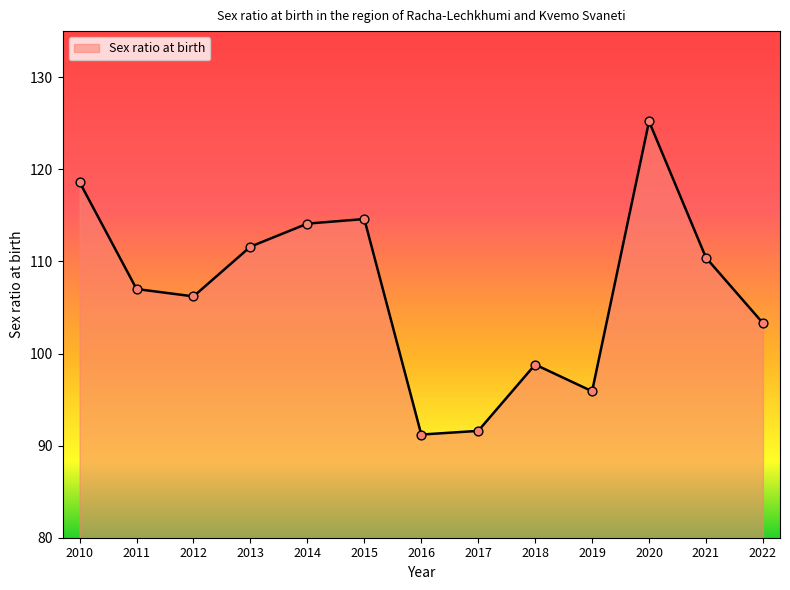

What is the change in value from 2012 to 2019?

-10.3